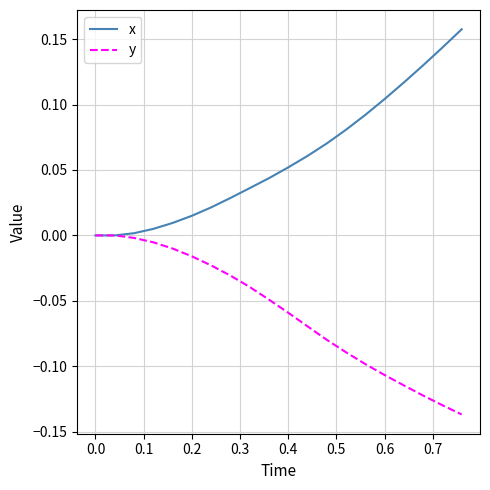

Rank the series by their average value, from highest to lowest.

x, y